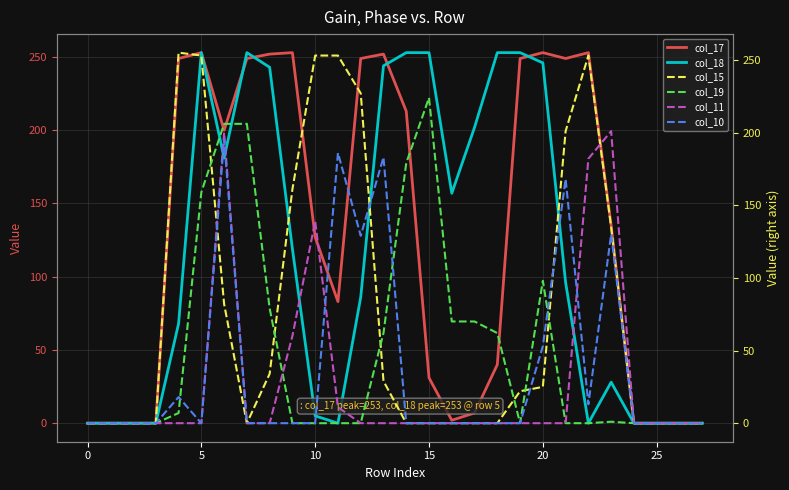

How many distinct data groups are displayed?

6